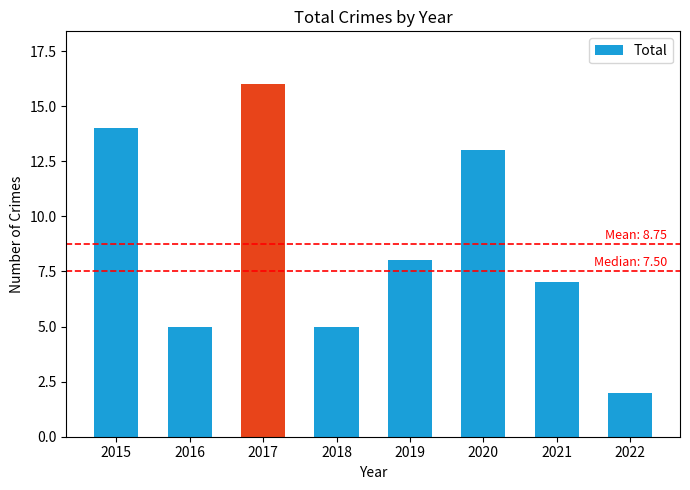

What is the minimum value shown in the chart?

2